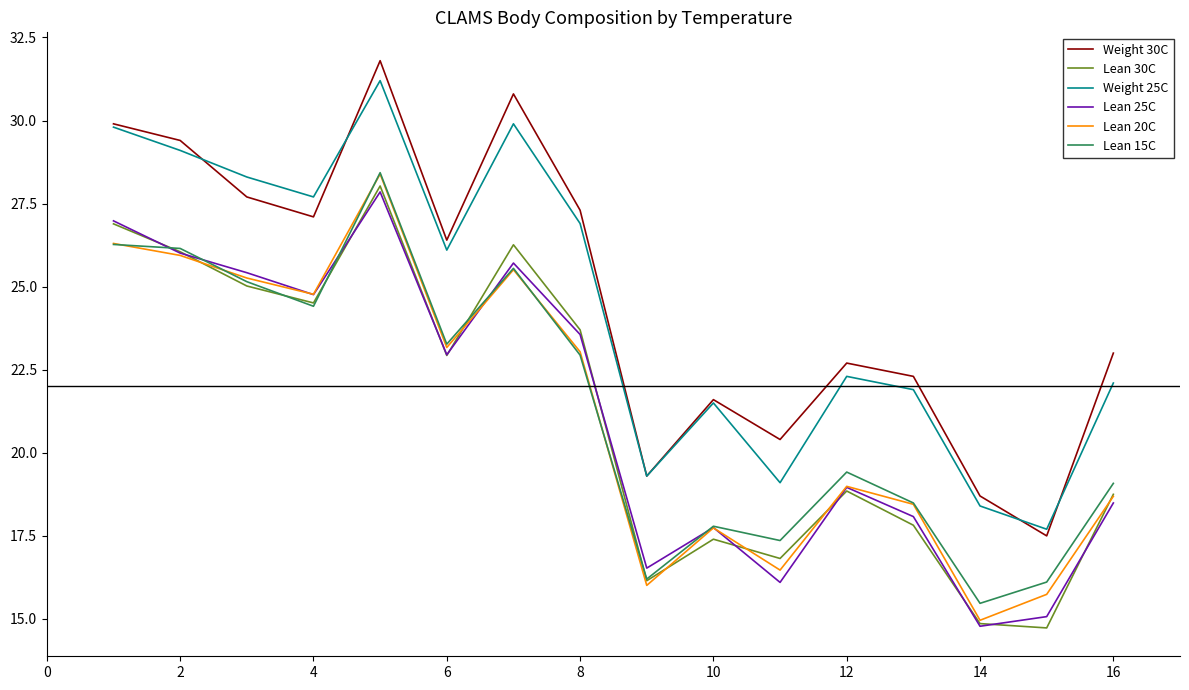

True or false: Lean 25C and Weight 25C cross at least once.

False